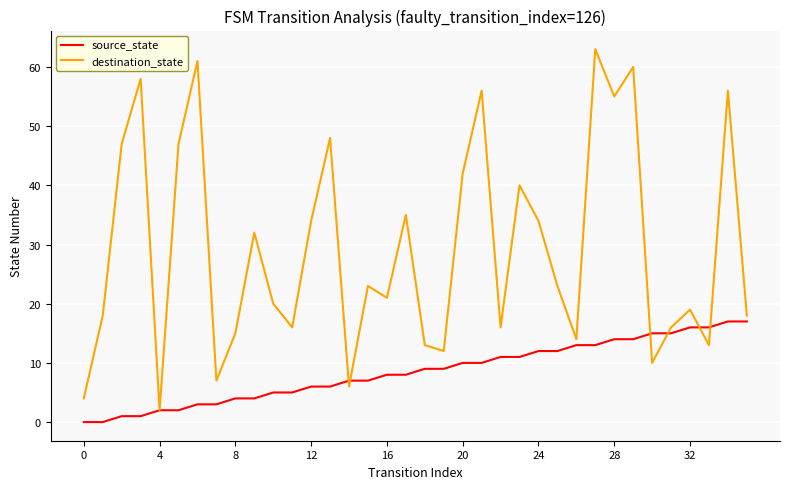

What is the maximum value shown in the chart?

63